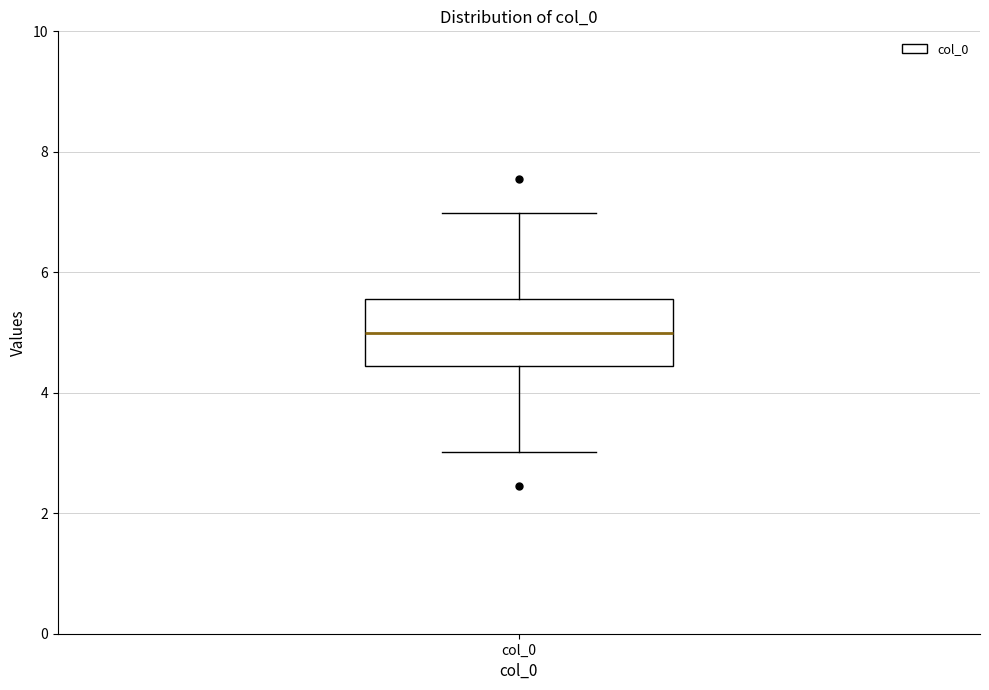

Transcribe this box plot: give where the median line is, the range the box spans, and where the two whiskers end, as read against the y-axis. The values are not printed on the chart, so give them approximately, as read against the axis.

median 5.0, box 4.4 to 5.6, whiskers 3.0 to 7.0